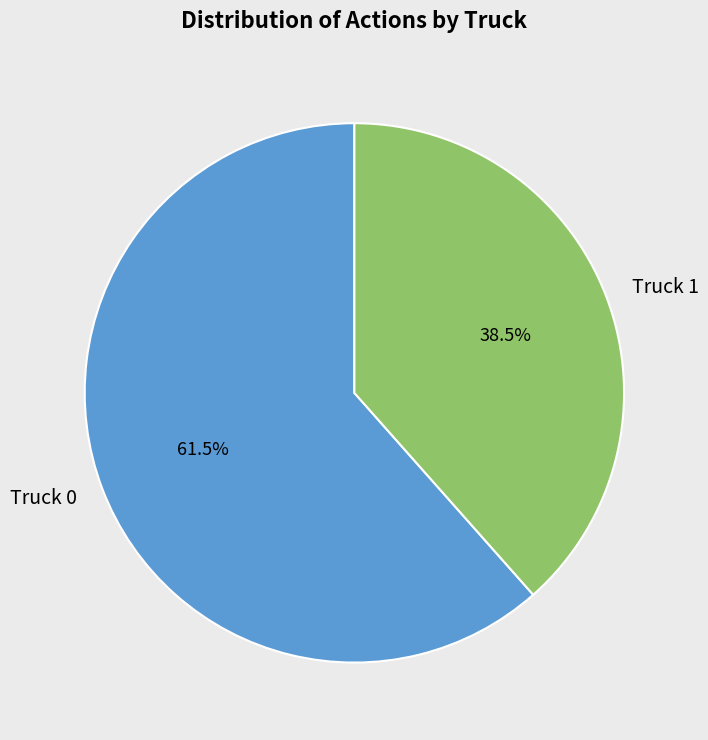

Is it true that Truck 1 is 45% of the pie?

False